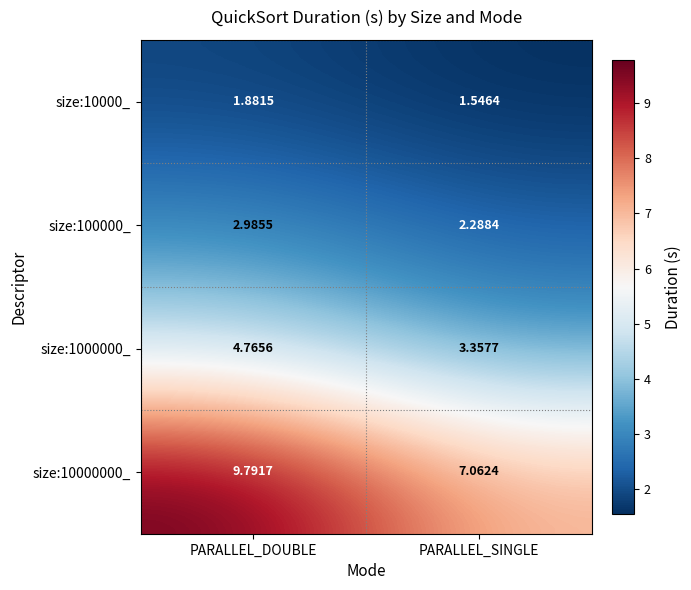

Where is size:10000_ nearest to the value 1?

PARALLEL_SINGLE